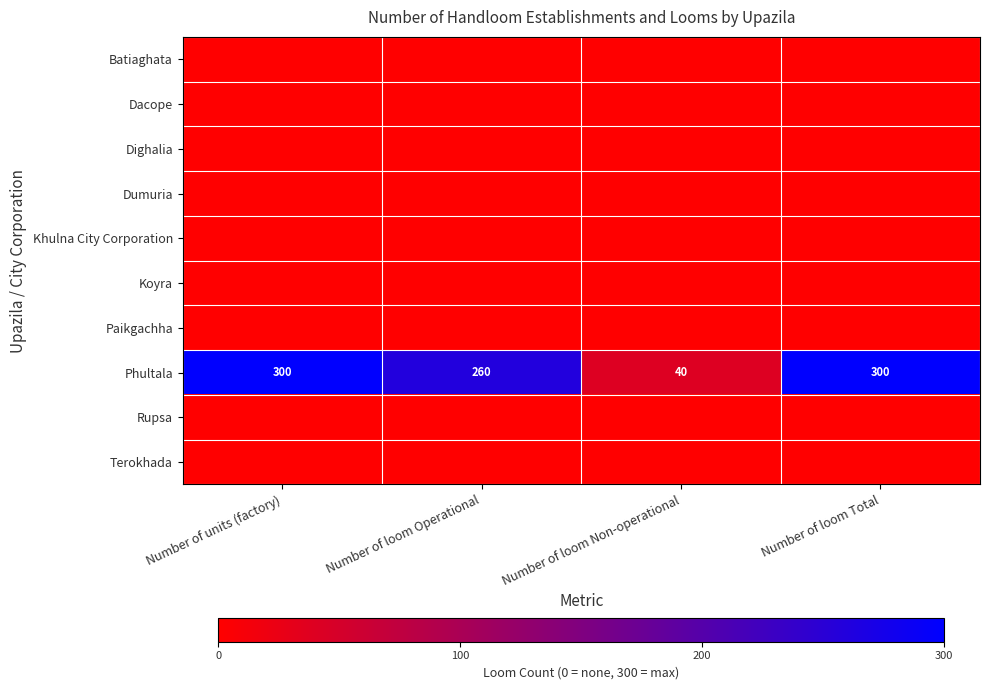

How many Phultala values are between 260 and 300?

3